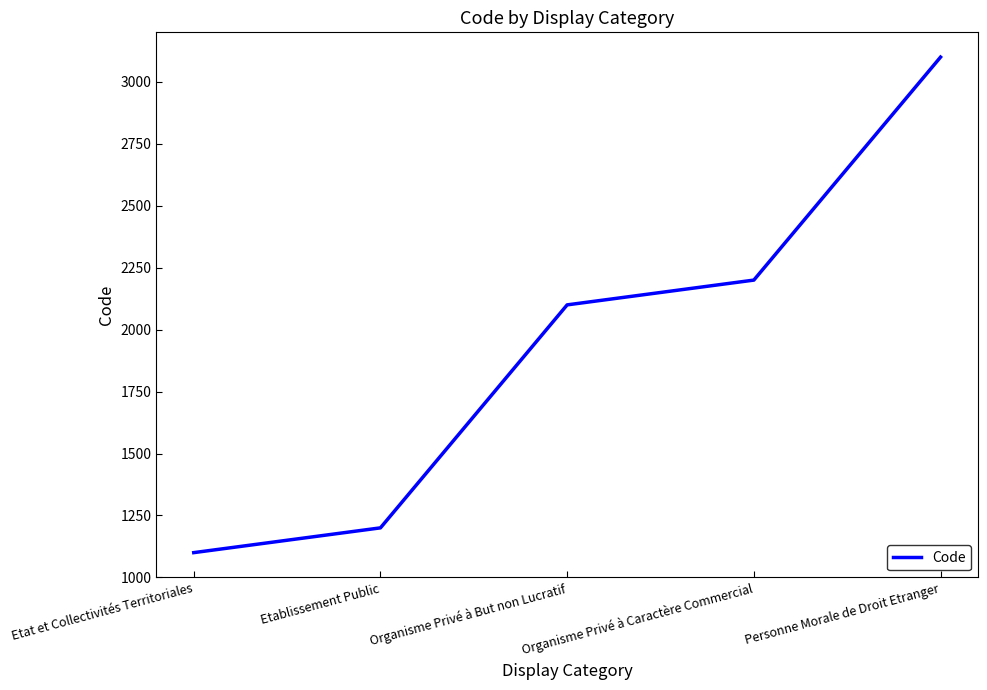

Approximately how many times larger is the value at Etat et Collectivités Territoriales compared to Etablissement Public?

0.9